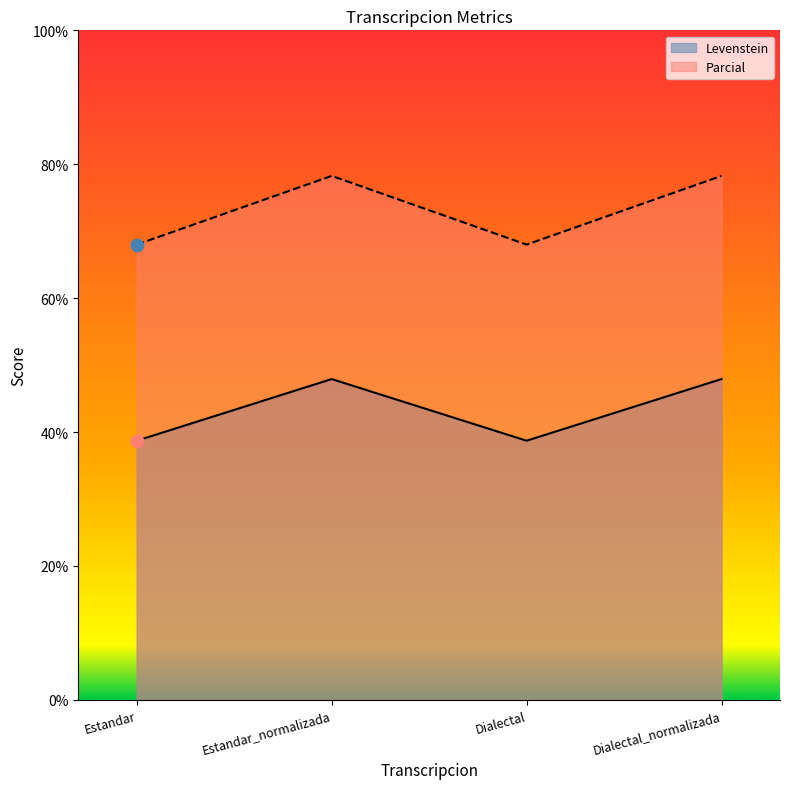

Which series reaches the maximum Y coordinate?

Parcial